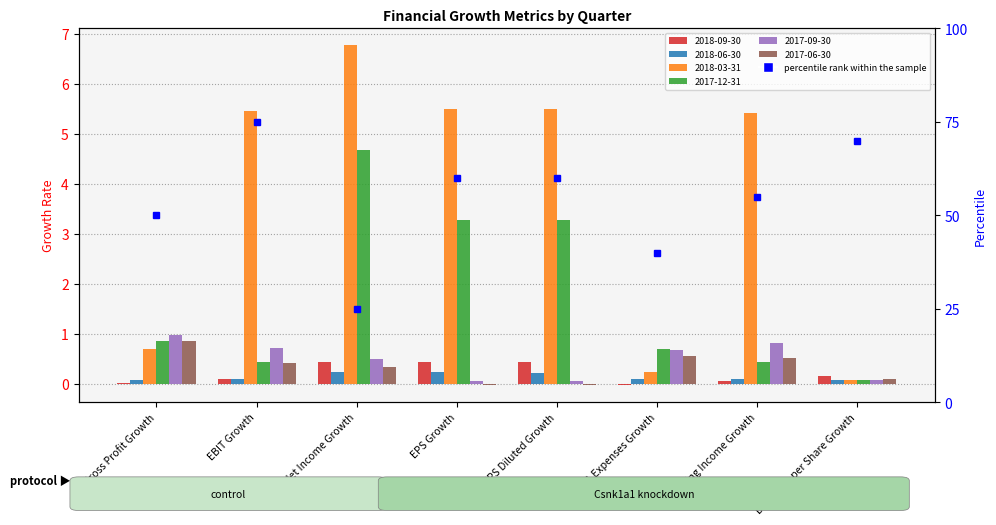

What is the greatest value displayed?

75